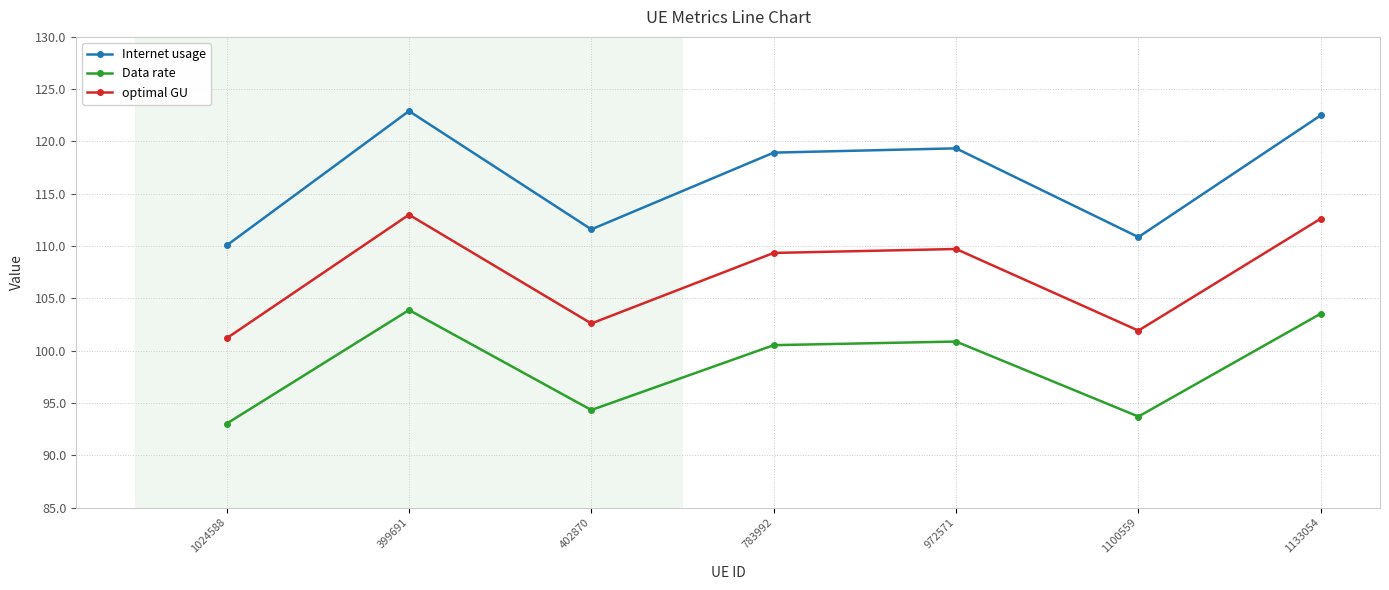

The value of Internet usage at 399691 is 44.5. True or false?

False